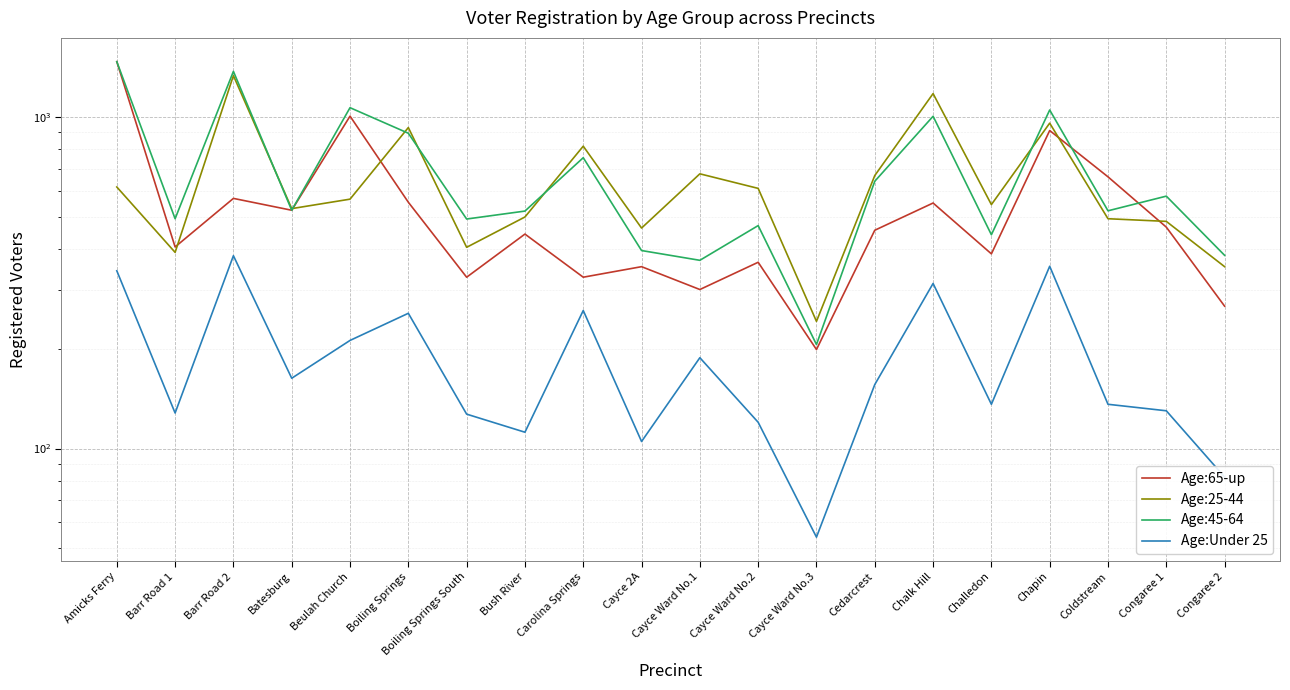

Which has a higher value, Boiling Springs South or Chalk Hill?

Chalk Hill